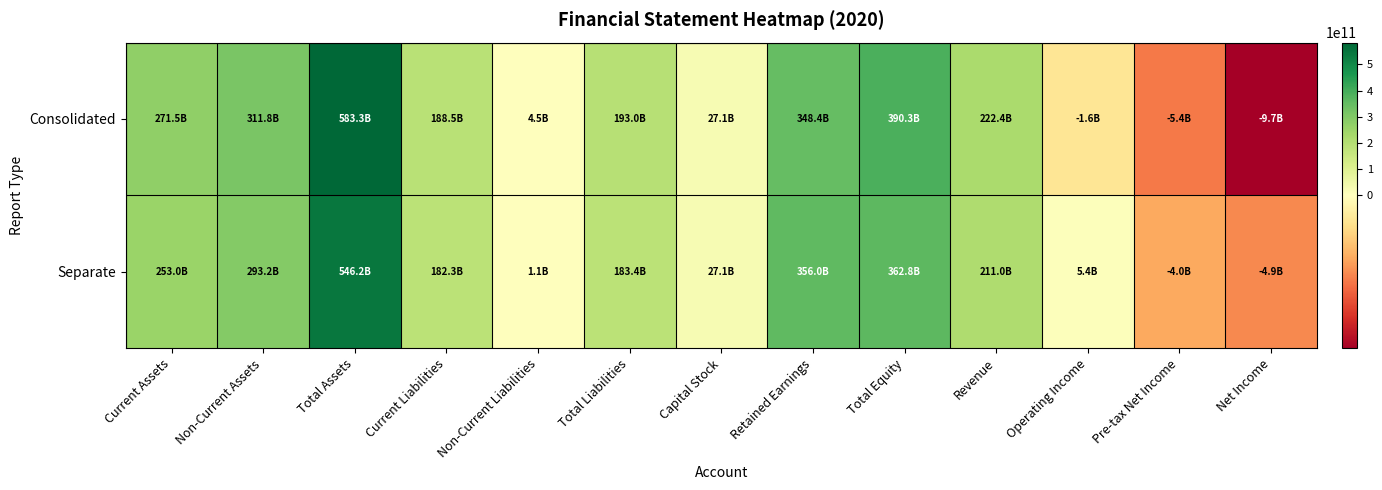

Which series has the widest spread of values?

Consolidated